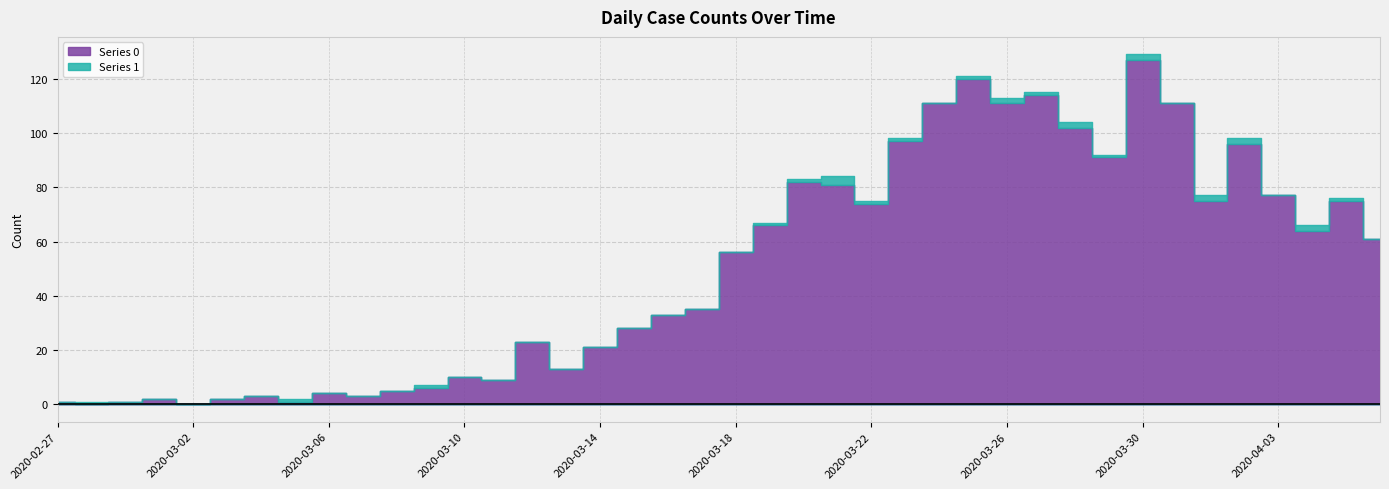

Which series has the largest total across all categories?

Series 0